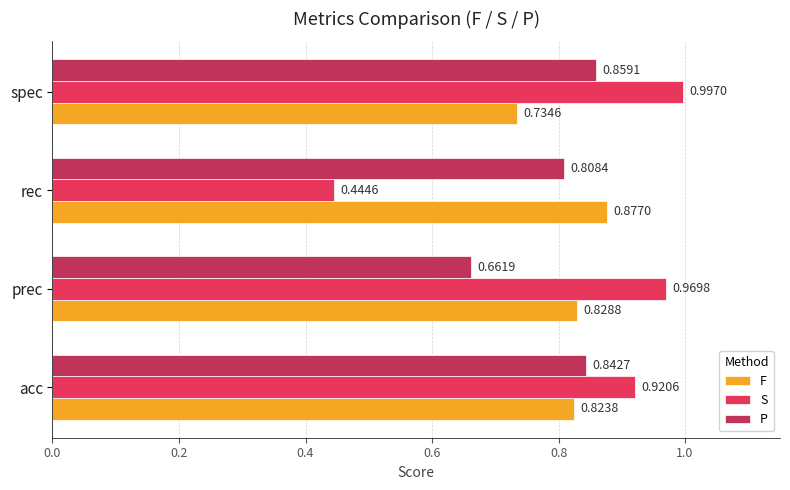

Which series has the largest range (max minus min)?

S